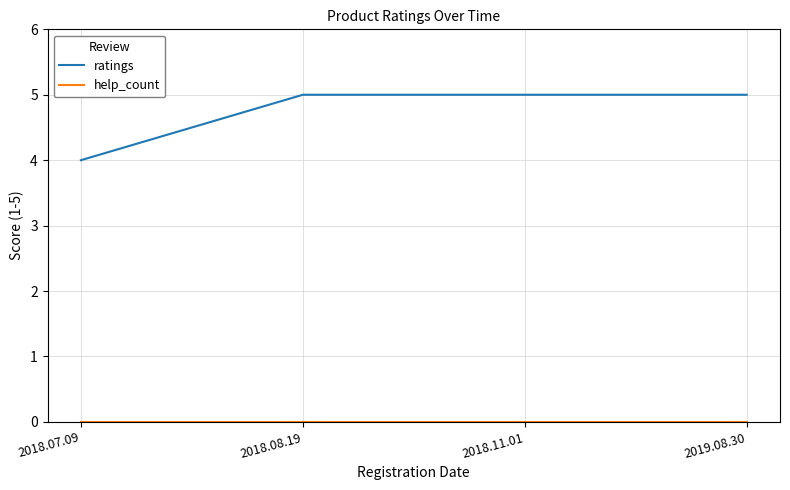

What is the maximum value for ratings?

5